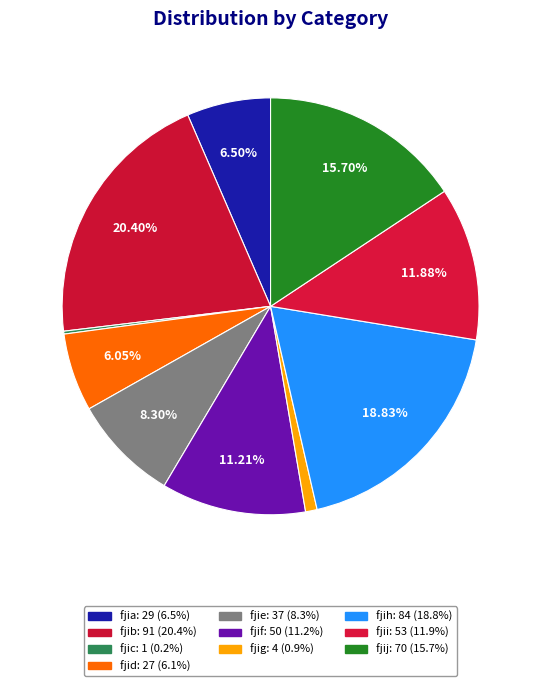

Is fjib the majority of the pie?

No